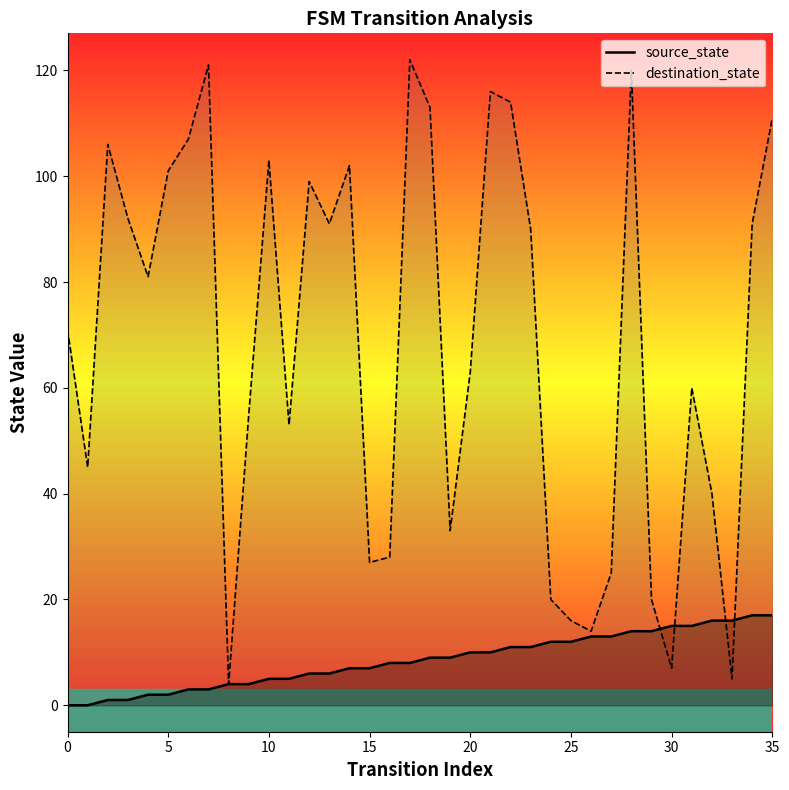

Which series has the widest spread of values?

destination_state